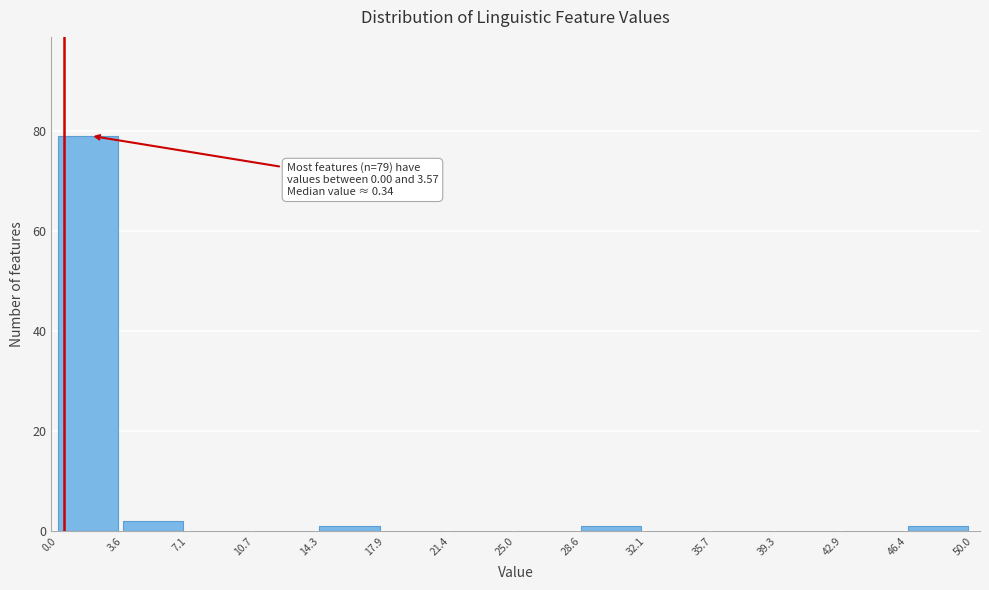

Over which range of the x-axis is the bar tallest?

0.0 to 3.6